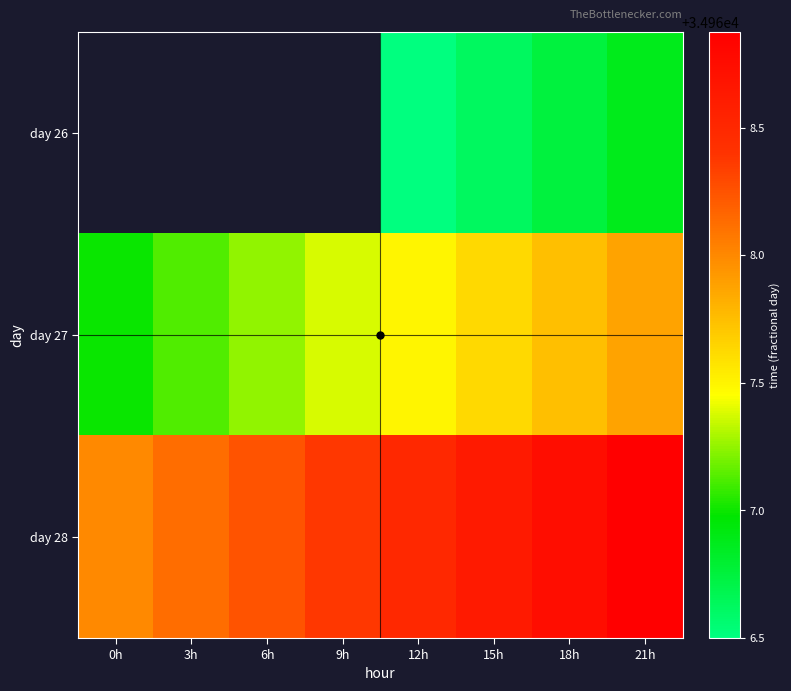

Which label corresponds to the smallest value in the chart?

12h